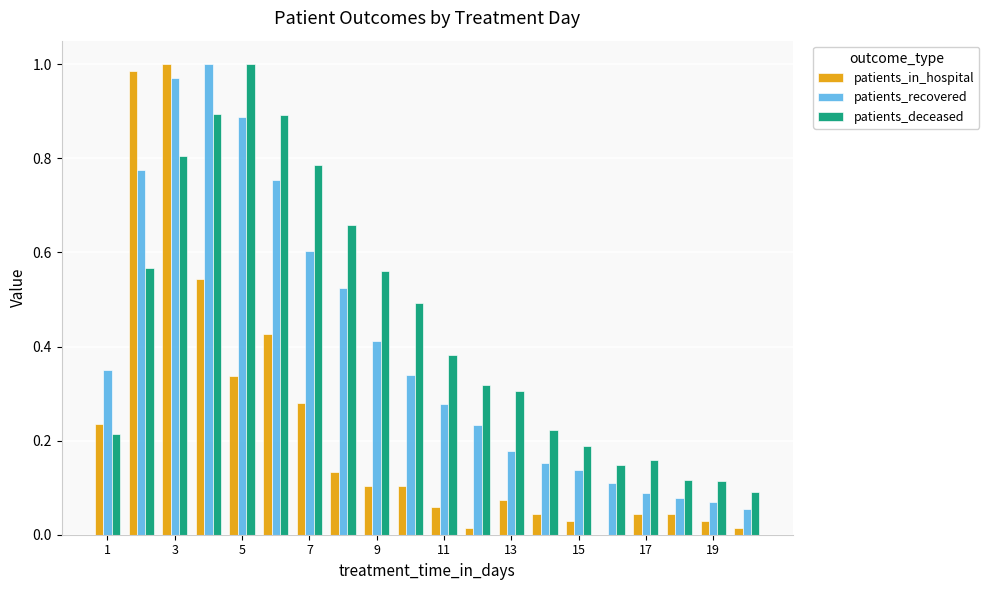

Which series has the largest total across all categories?

patients_deceased